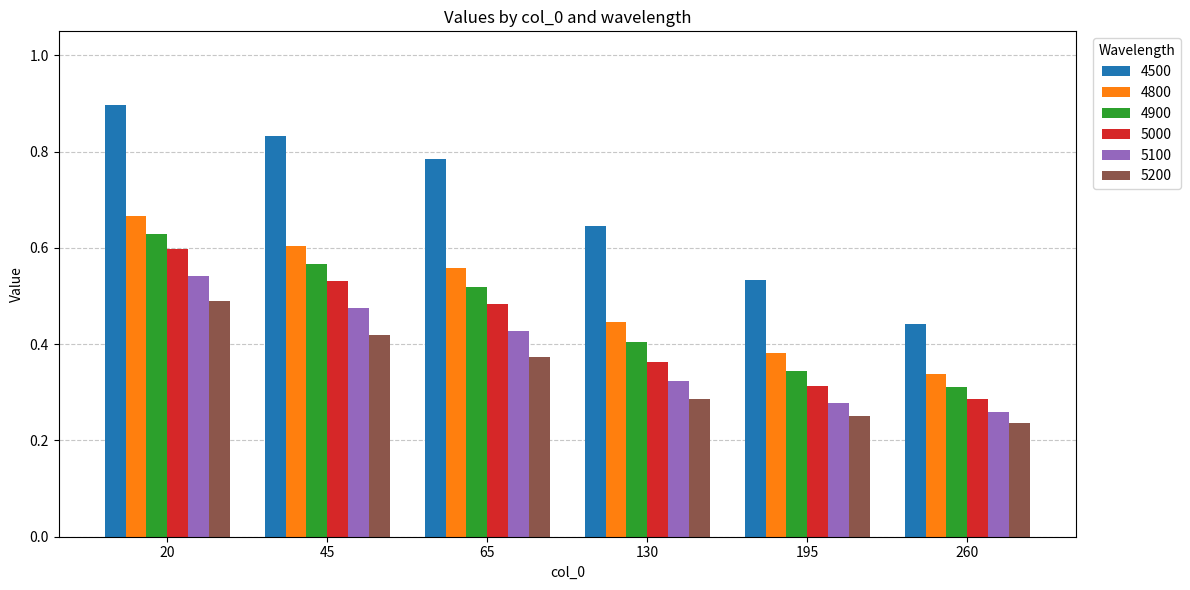

How many bars are there in total?

36